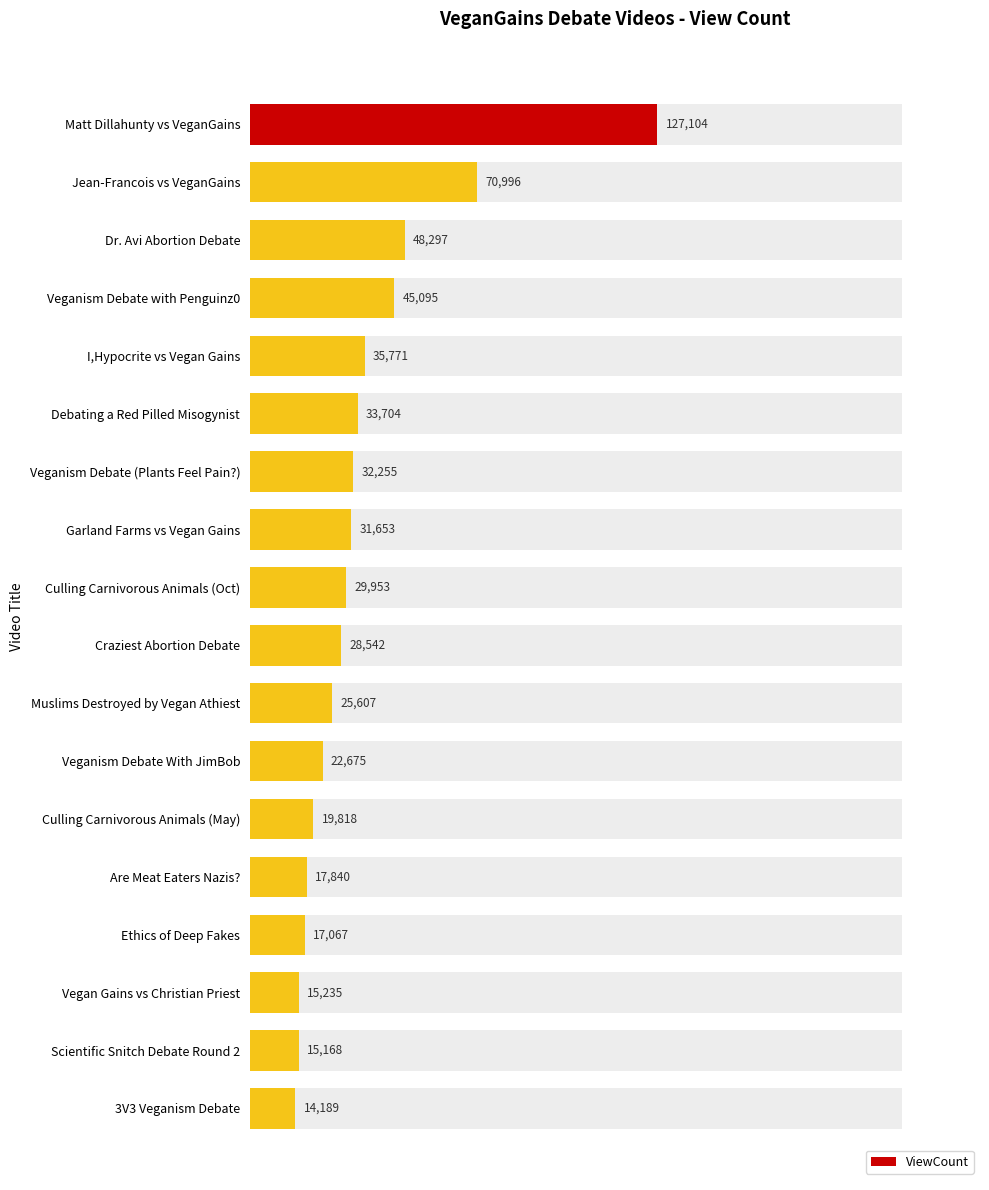

Reading left to right, what are all the values shown in this chart?

127104	70996	48297	45095	35771	33704	32255	31653	29953	28542	25607	22675	19818	17840	17067	15235	15168	14189